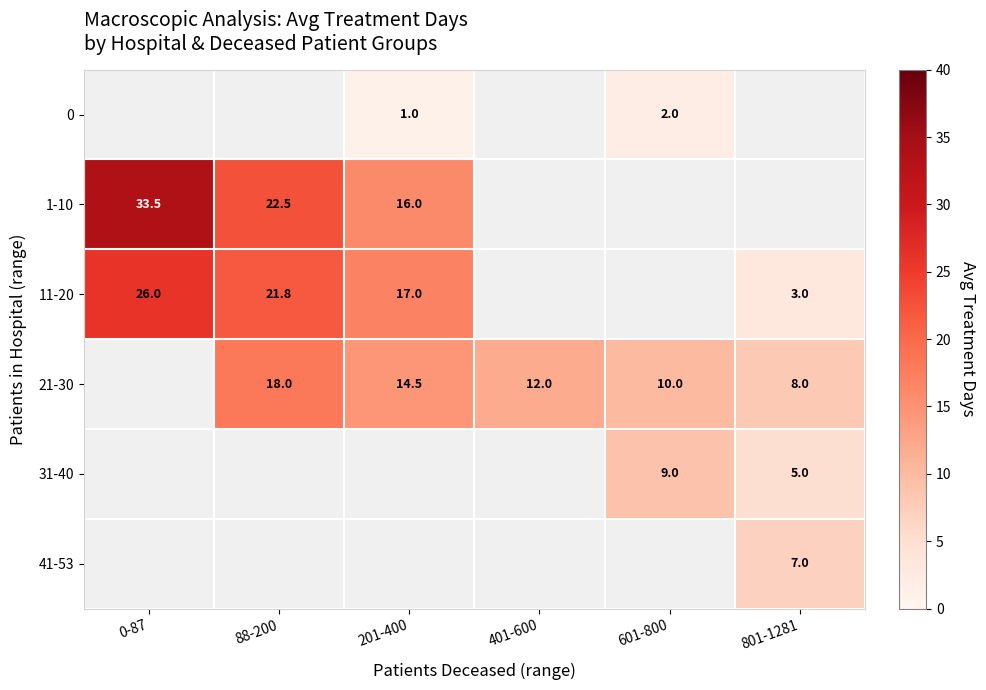

Is it true that 11-20 equals 3.0 at 801-1281?

True